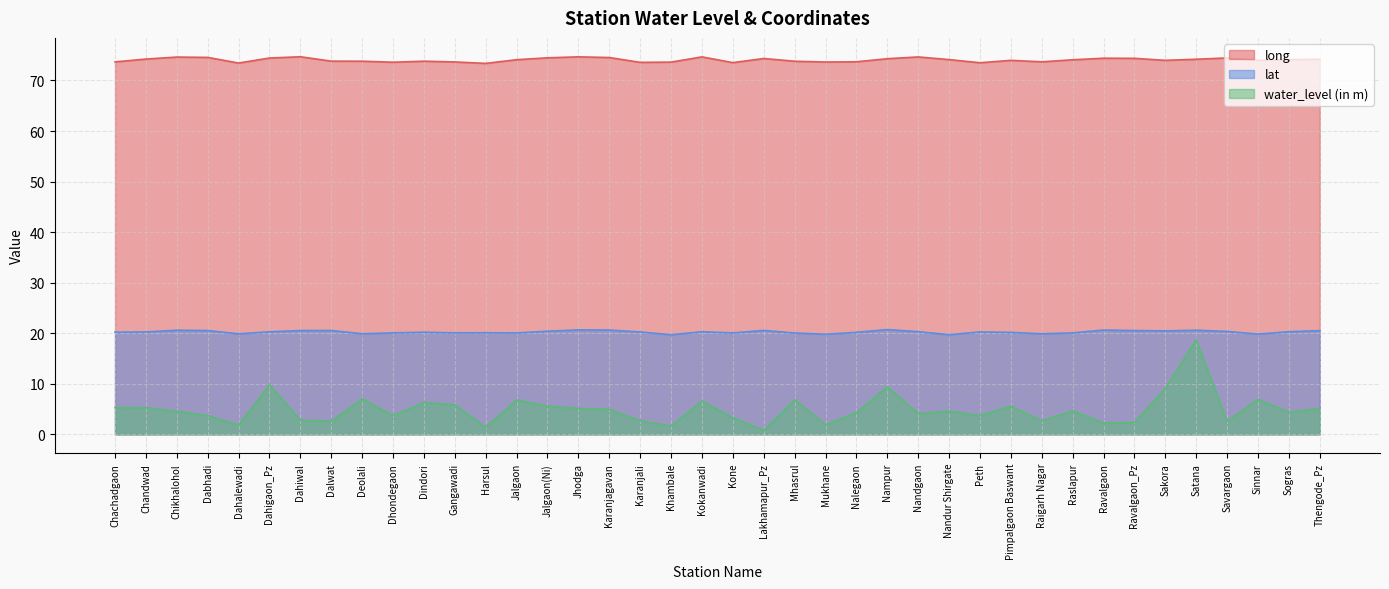

Reading left to right, extract all data points from this chart.

long: 73.7	74.2	74.6	74.6	73.5	74.4	74.7	73.8	73.8	73.6	73.8	73.7	73.4	74.1	74.5	74.7	74.5	73.6	73.6	74.7	73.5	74.3	73.8	73.7	73.7	74.3	74.7	74.1	73.5	74.0	73.7	74.1	74.4	74.4	74.0	74.2	74.5	74.0	74.1	74.2
lat: 20.2	20.3	20.6	20.5	19.9	20.3	20.5	20.5	19.9	20.1	20.2	20.1	20.1	20.1	20.4	20.7	20.6	20.3	19.7	20.3	20.1	20.6	20.0	19.8	20.2	20.7	20.3	19.7	20.3	20.2	19.9	20.1	20.6	20.5	20.5	20.6	20.4	19.8	20.3	20.5
water_level (in m): 5.3	5.2	4.6	3.7	1.9	9.8	2.8	2.6	7.0	3.7	6.3	5.8	1.4	6.8	5.6	5.1	5.0	2.7	1.6	6.6	3.3	0.8	6.8	1.9	4.3	9.4	4.1	4.6	3.7	5.6	2.6	4.7	2.2	2.4	9.1	18.7	2.6	6.9	4.4	5.1